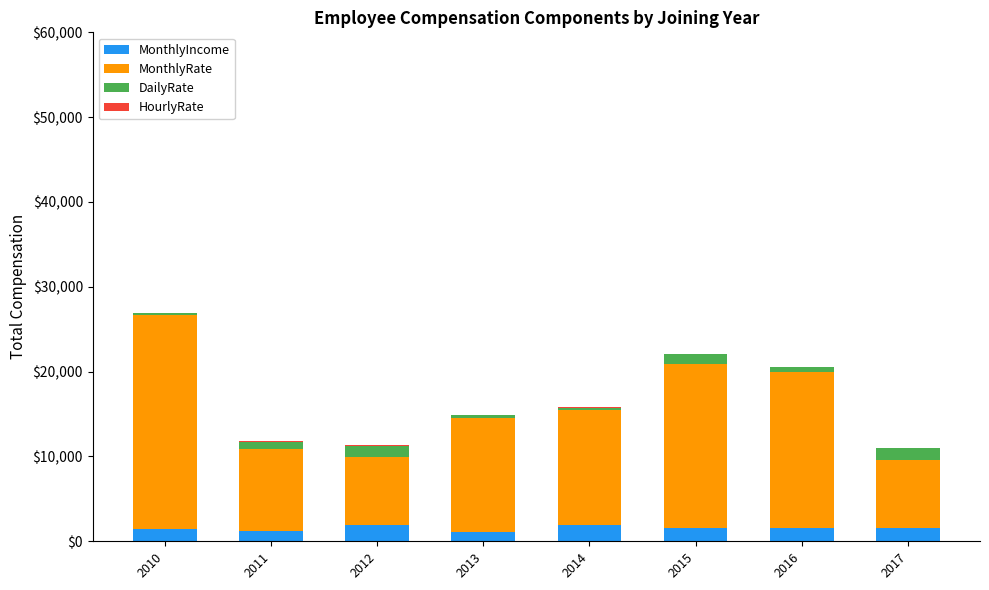

True or false: MonthlyIncome has a value of 1611 at 2015.

True